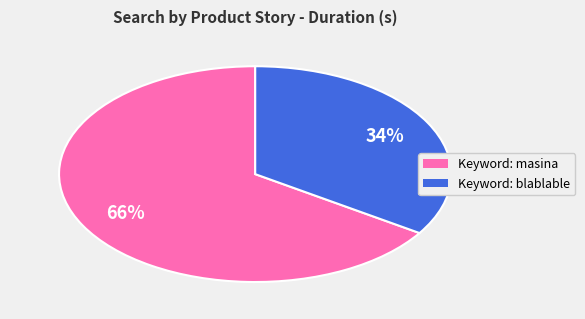

Combined, do Keyword: blablable and Keyword: masina account for over 50%?

Yes